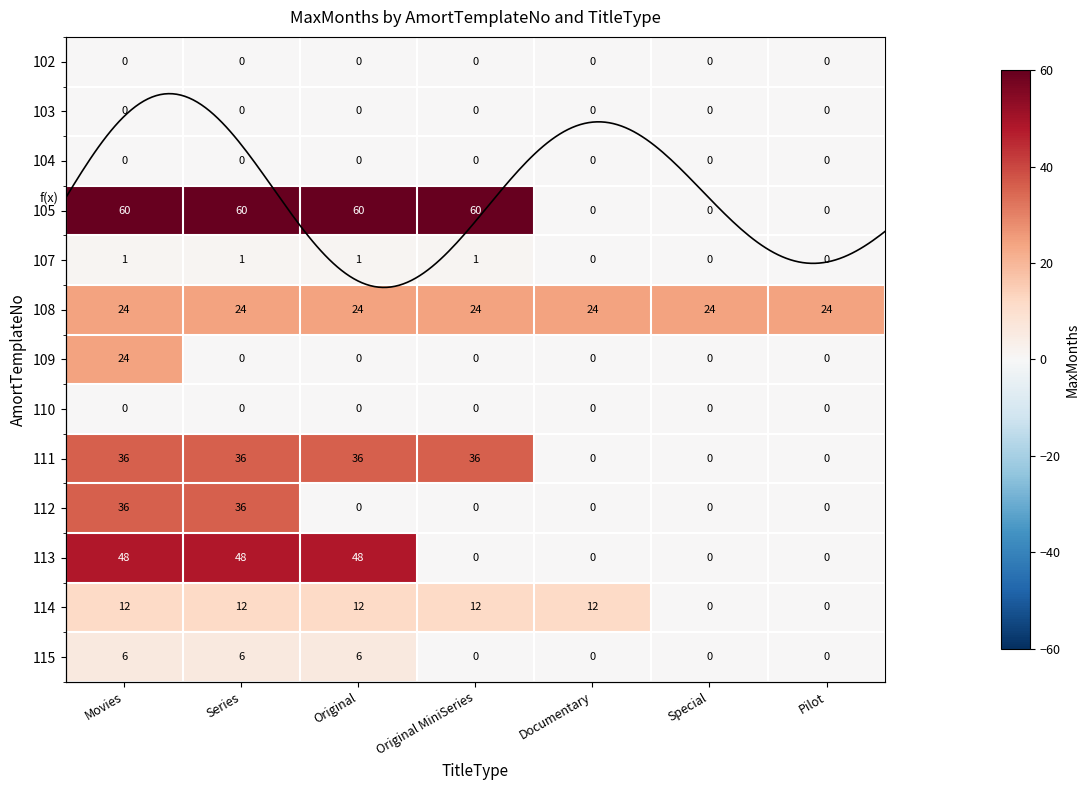

The 105 series shows 0 at Special. True or false?

True